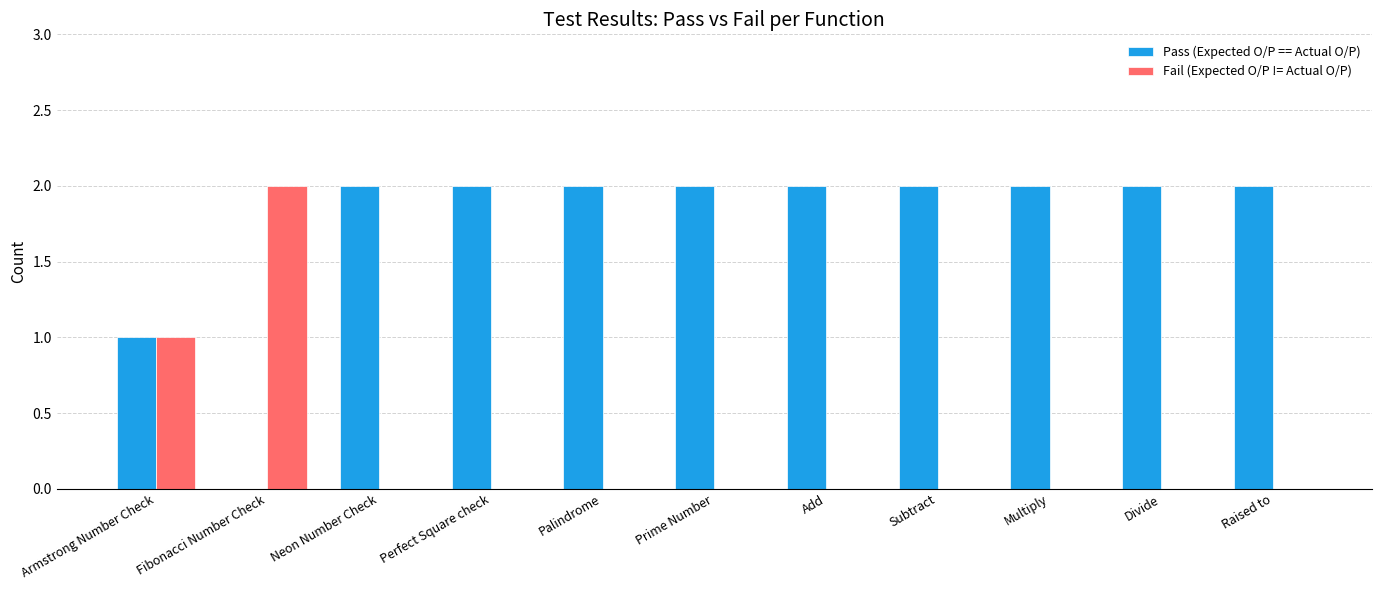

How many data points does each series have?

11